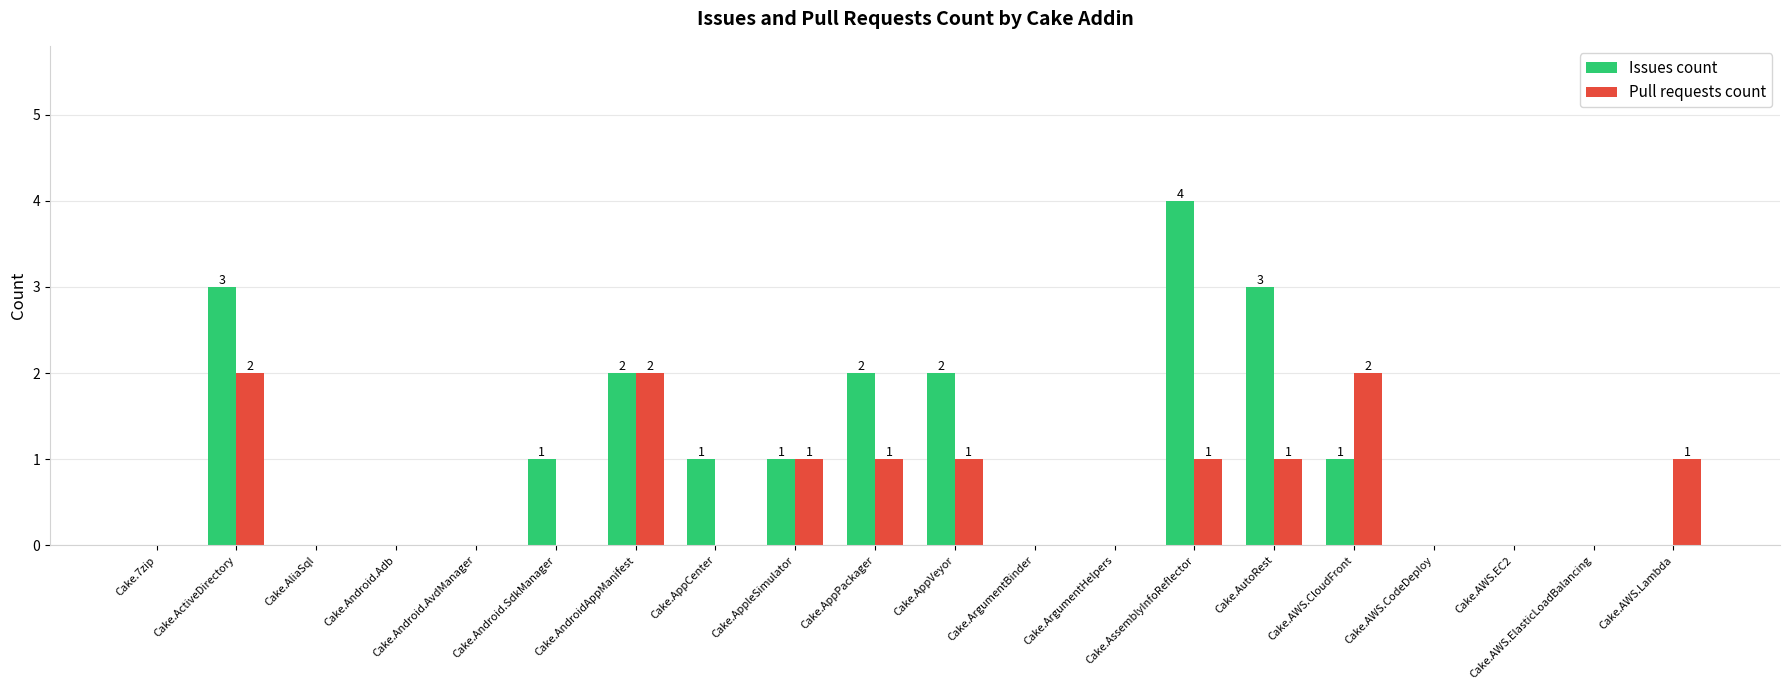

Which series has the largest total across all categories?

Issues count